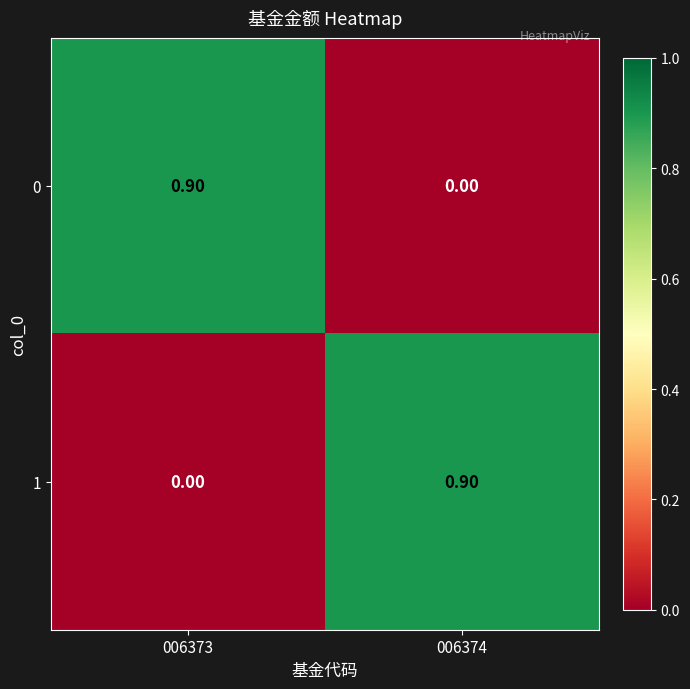

Rank the categories by 0 value from highest to lowest.

006373, 006374